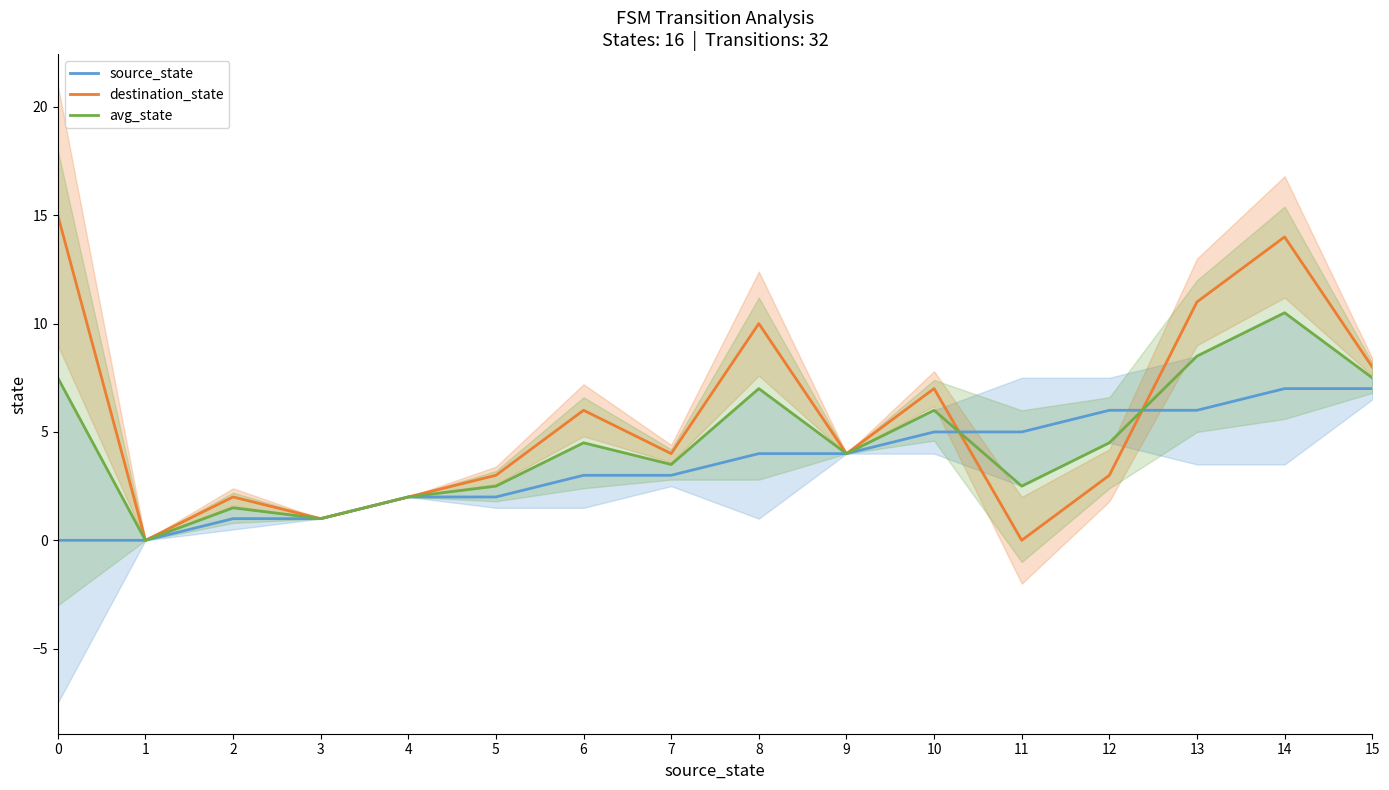

How many interior local peaks does the destination_state series have?

5